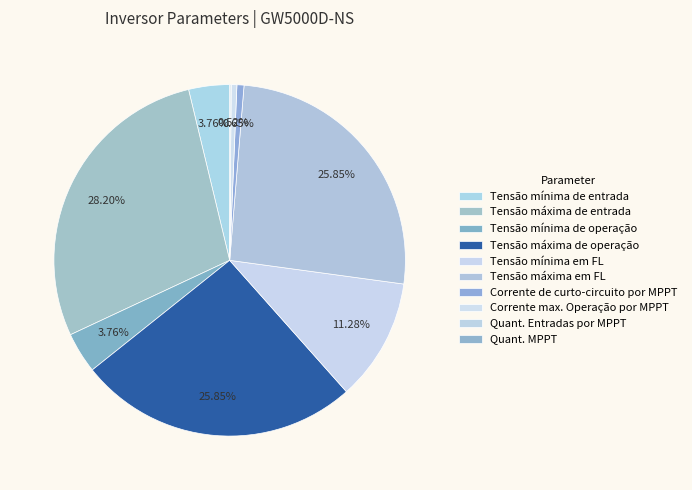

To the nearest percent, what is the combined percentage of Tensão máxima de operação and Tensão máxima em FL?

52%